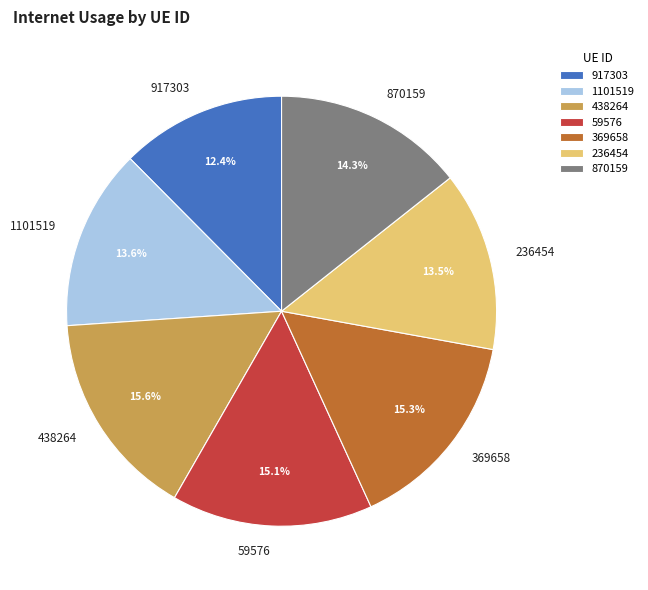

What percentage is NOT represented by 369658?

84.7%